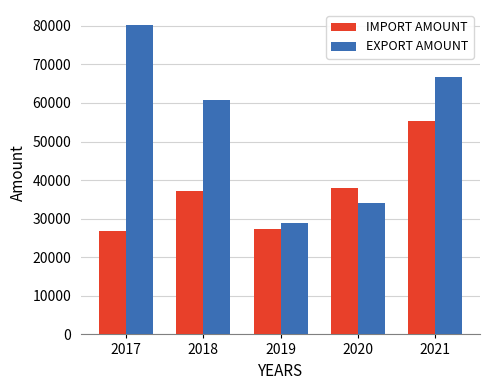

Reading left to right, list all the values displayed in this chart.

IMPORT AMOUNT: 2017=26738	2018=37110	2019=27389	2020=38062	2021=55361
EXPORT AMOUNT: 2017=80084	2018=60688	2019=28886	2020=34174	2021=66813